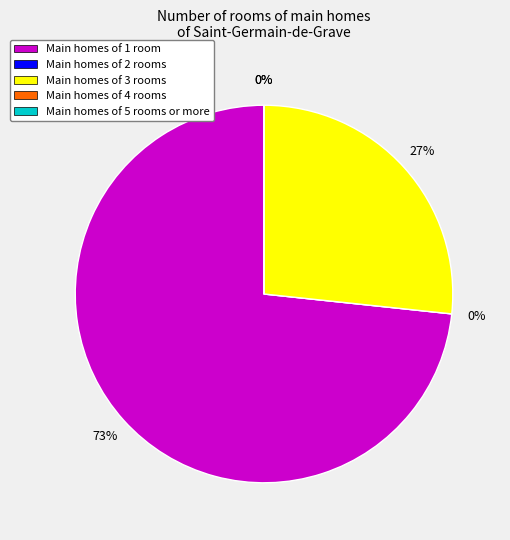

Which slice is the largest?

1